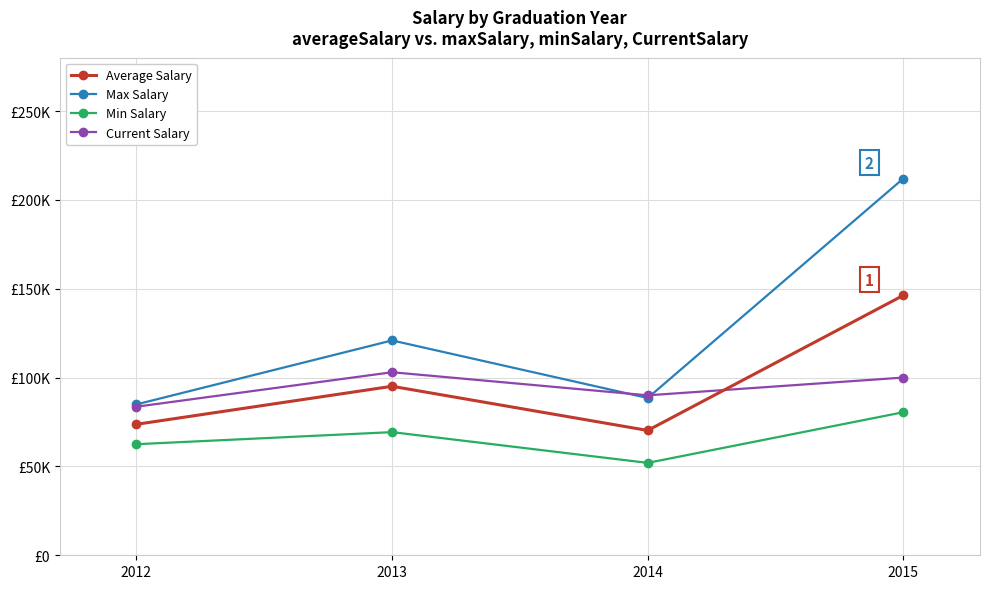

What are all the series names shown in the legend?

Average Salary, Max Salary, Min Salary, Current Salary